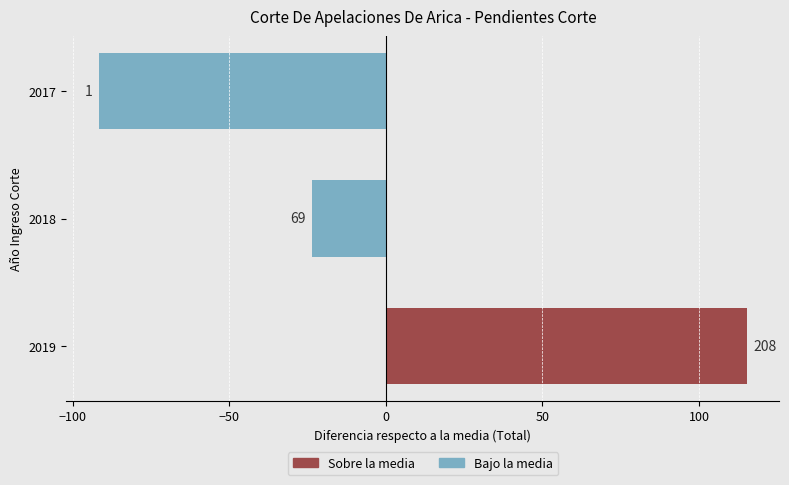

What is the approximate value at 2018?

-23.7